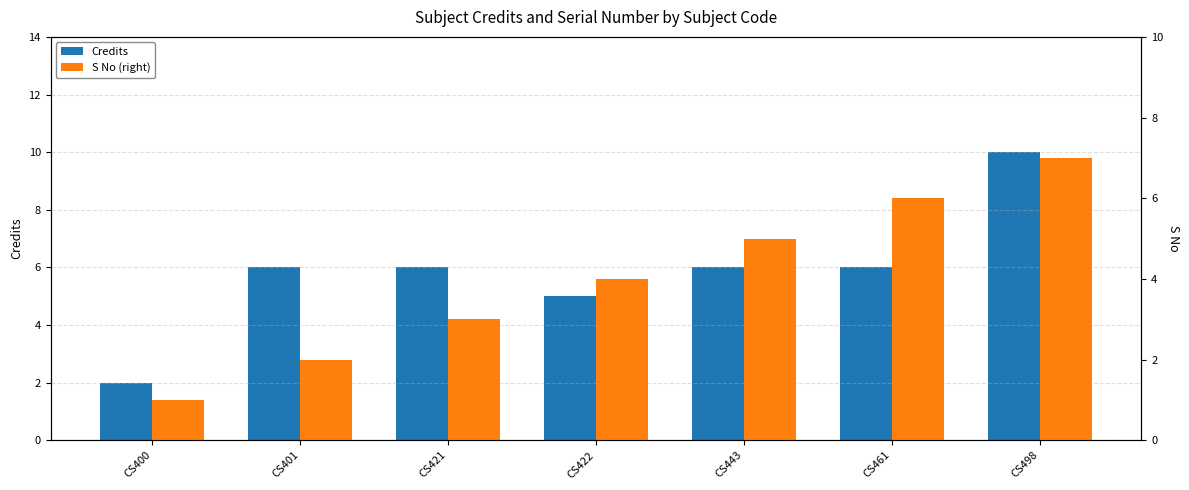

How many S No (right) values are between 2 and 6?

5